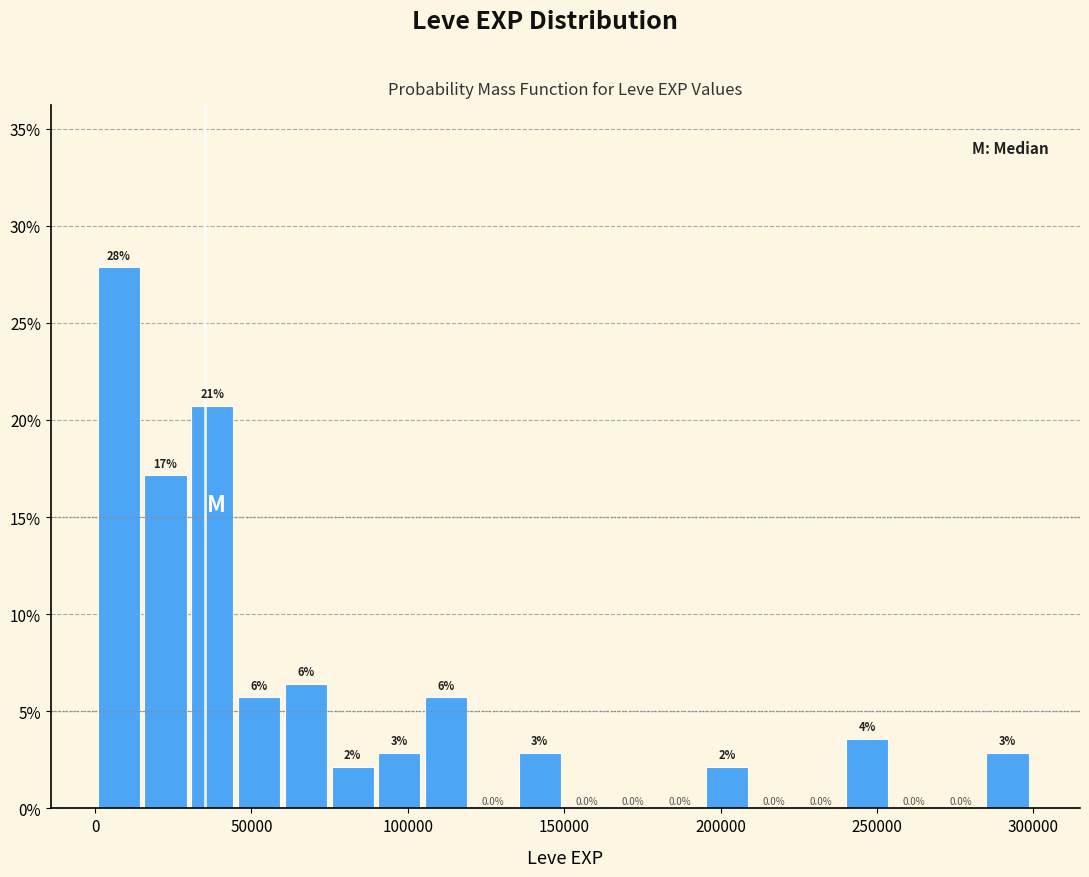

Read against the x-axis, roughly where is the centre of the tallest bar?

10000